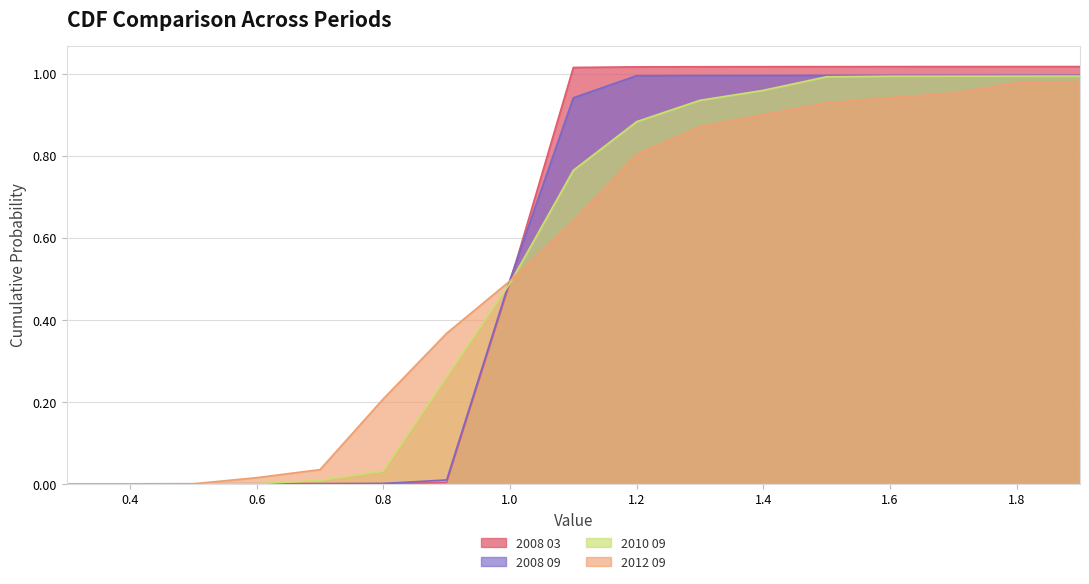

What is the maximum value shown in the chart?

1.0